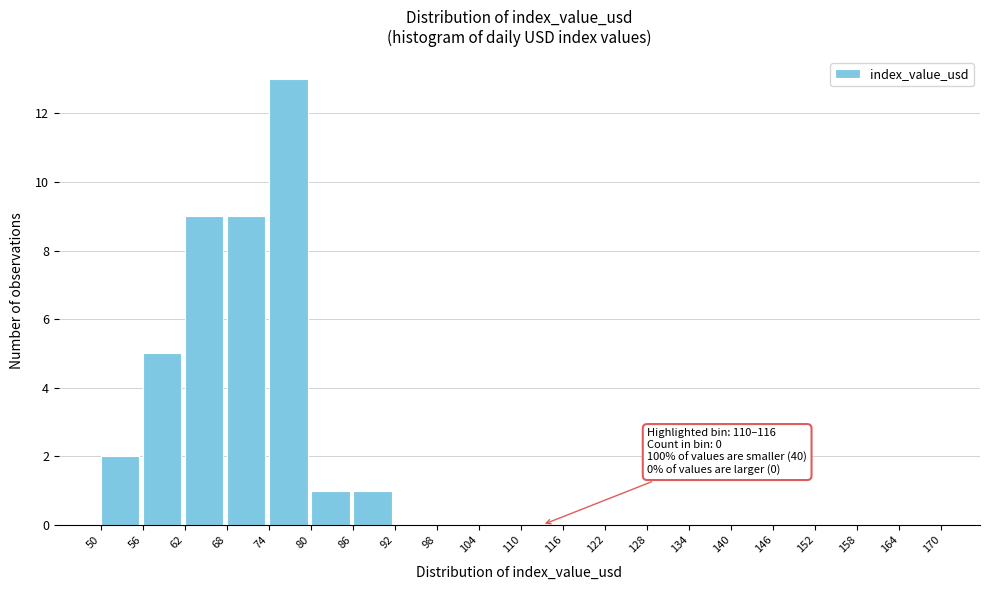

Over which range of the x-axis is the bar tallest?

74 to 80